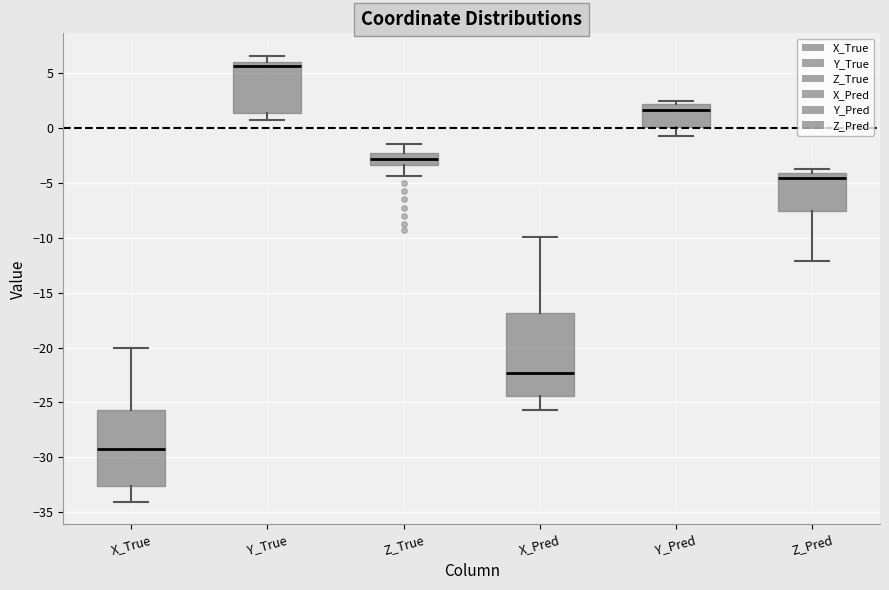

Reading left to right, read every box against the y-axis: the position of its median line, the range the box covers, and the ends of its whiskers. The values are not printed on the chart, so give them approximately, as read against the axis.

X_True: median -29.5, box -32.5 to -25.5, whiskers -34.0 to -20.0
Y_True: median 5.5, box 1.5 to 6.0, whiskers 0.5 to 6.5
Z_True: median -3.0, box -3.5 to -2.5, whiskers -4.5 to -1.5
X_Pred: median -22.5, box -24.5 to -17.0, whiskers -25.5 to -10.0
Y_Pred: median 1.5, box 0.0 to 2.0, whiskers -1.0 to 2.5
Z_Pred: median -4.5, box -7.5 to -4.0, whiskers -12.0 to -4.0 (just above the box's upper edge)